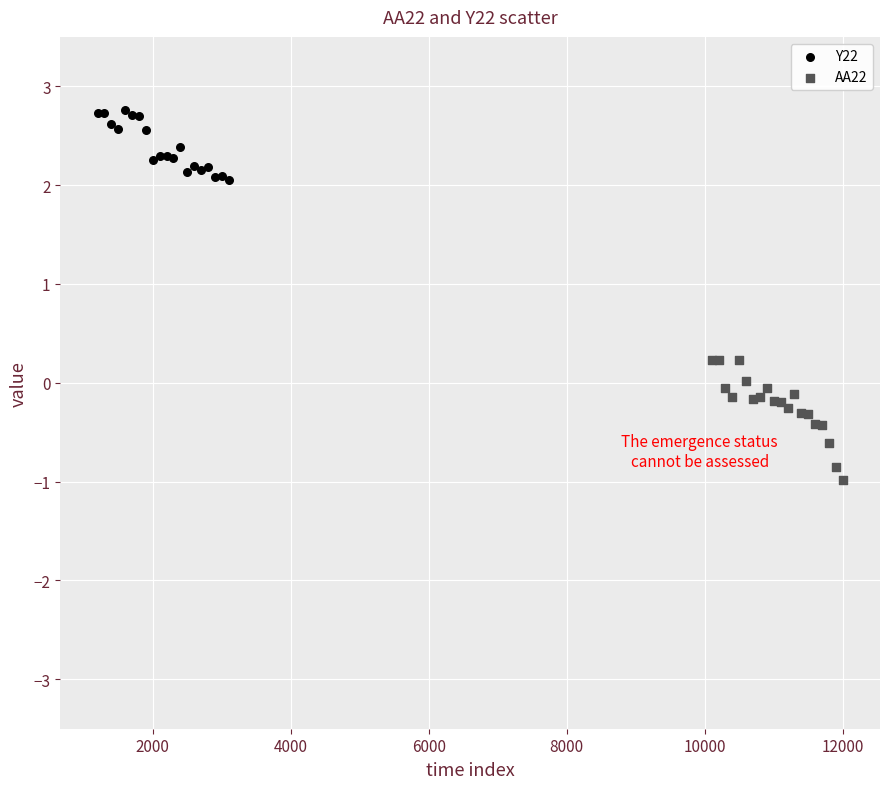

Which series has the widest spread of Y values?

AA22